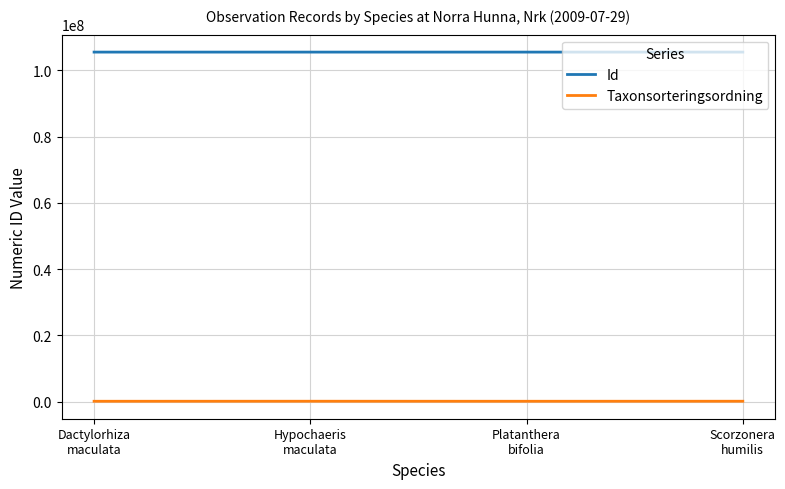

What is the maximum value for Id?

105537915